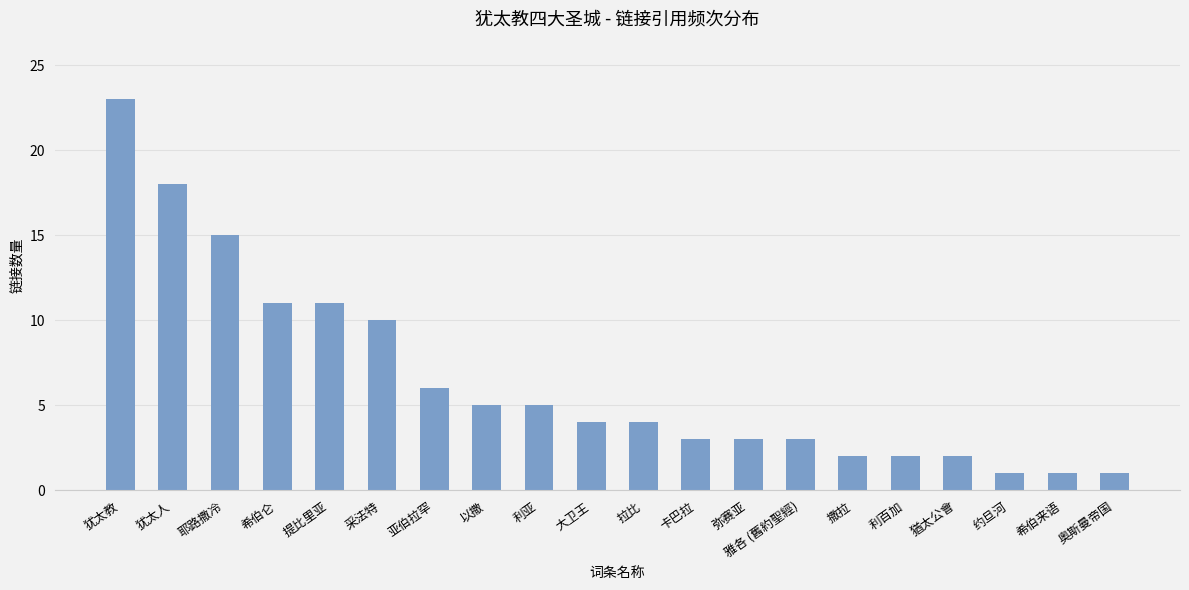

The value at 希伯来语 is 0. True or false?

False